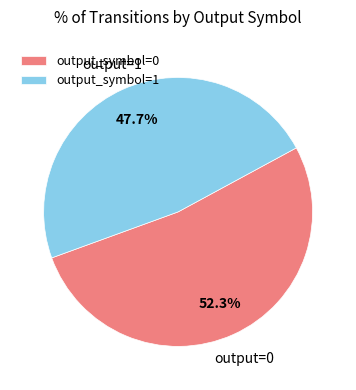

How much of the chart is everything except output_symbol=0?

47.7%